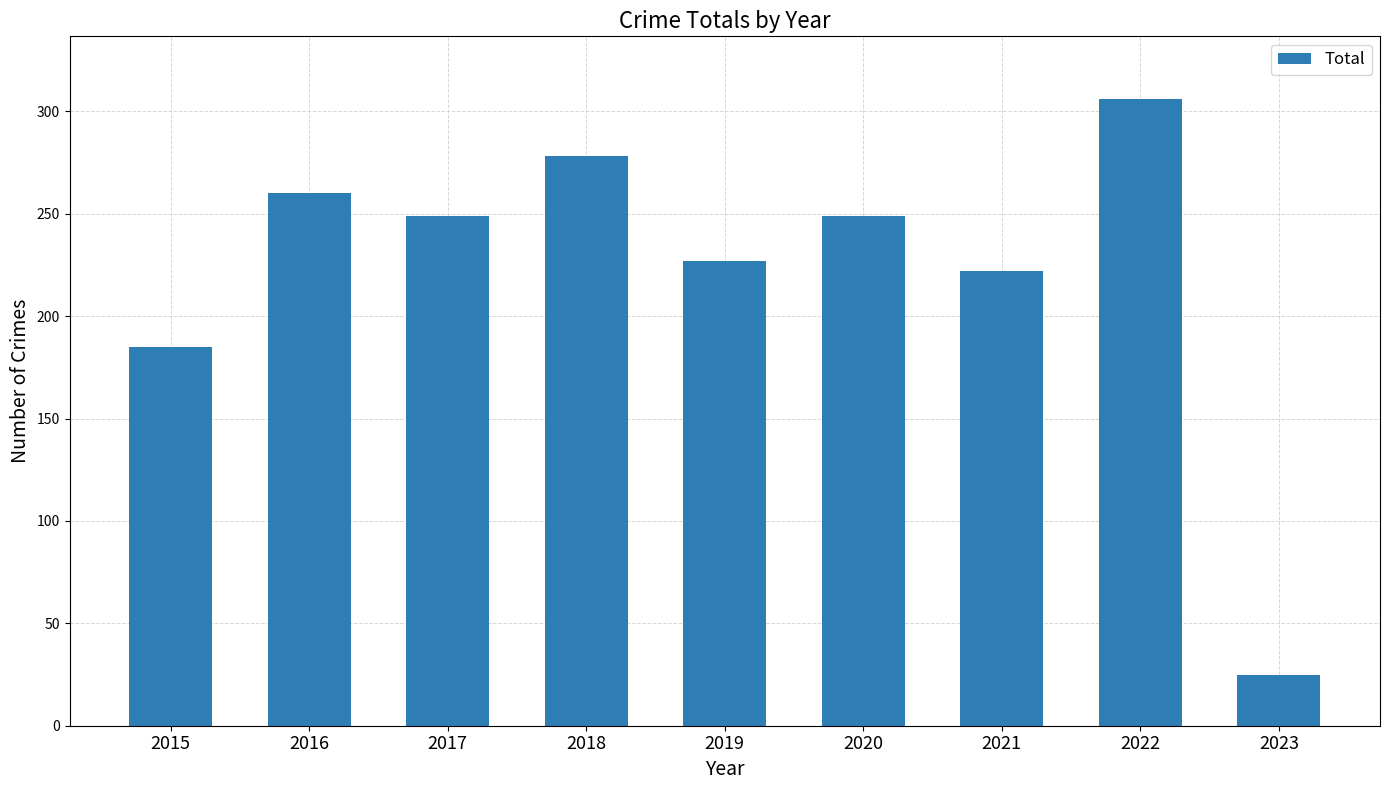

Where is the data nearest to the value 165?

2015